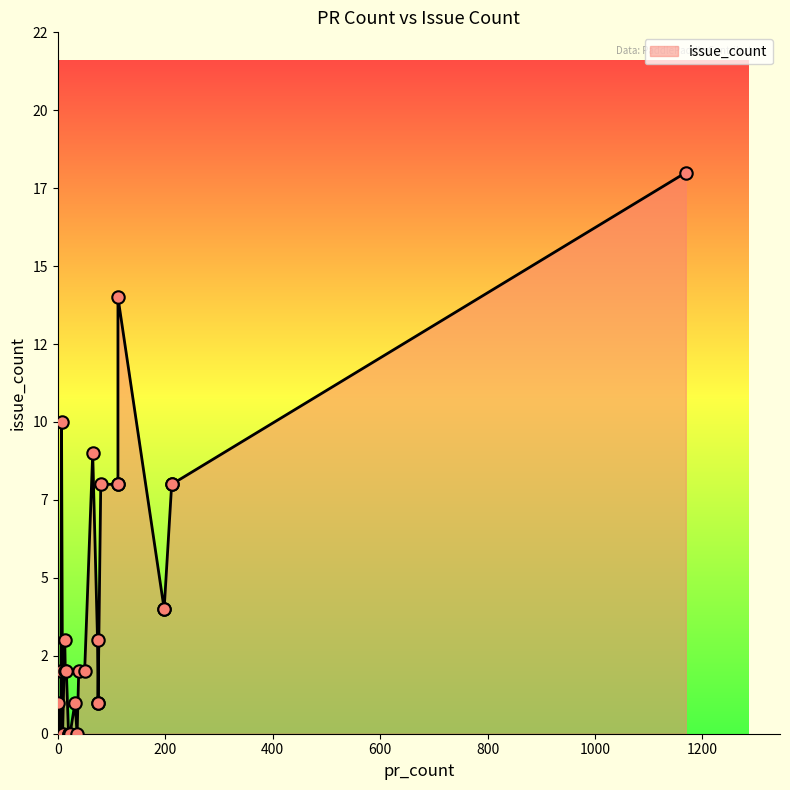

Approximately how many times larger is the value at 80 compared to 14?

4.0